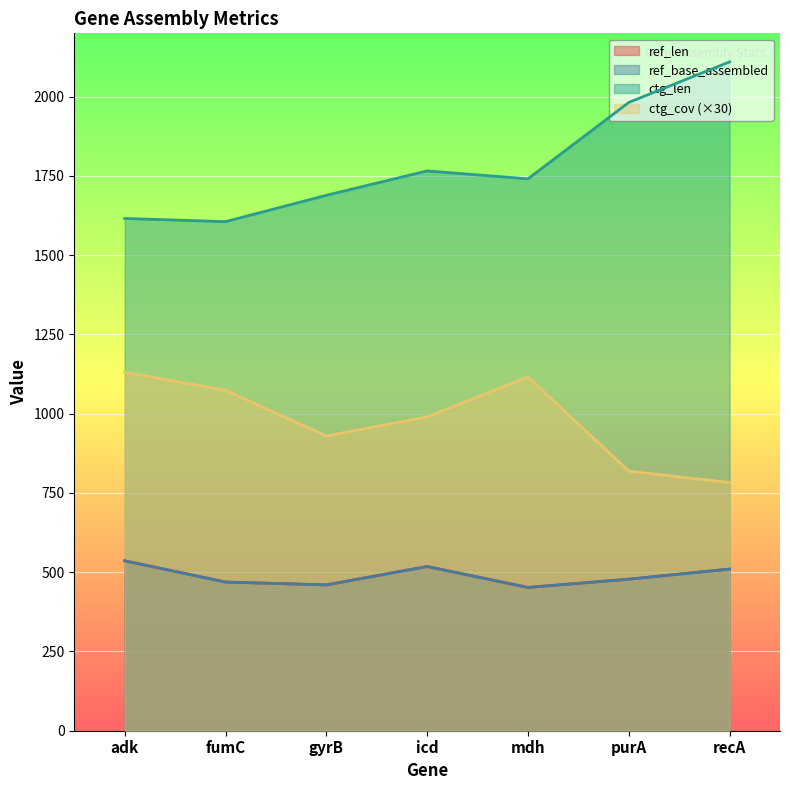

What is the spread (max minus min) of values at fumC?

1137